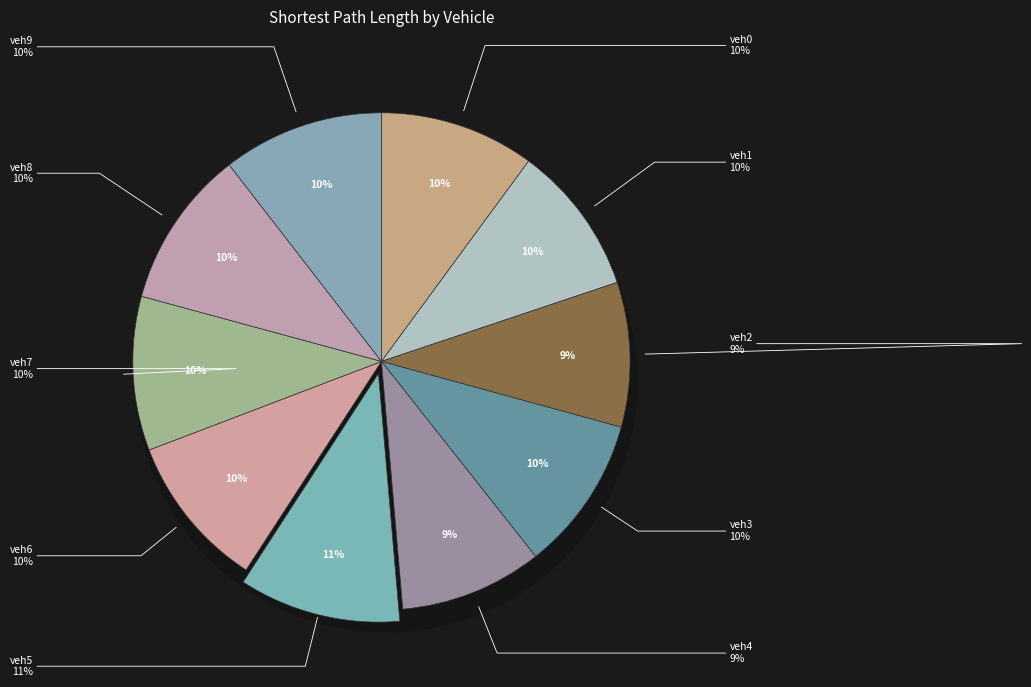

What is the smallest slice in the pie chart?

veh4